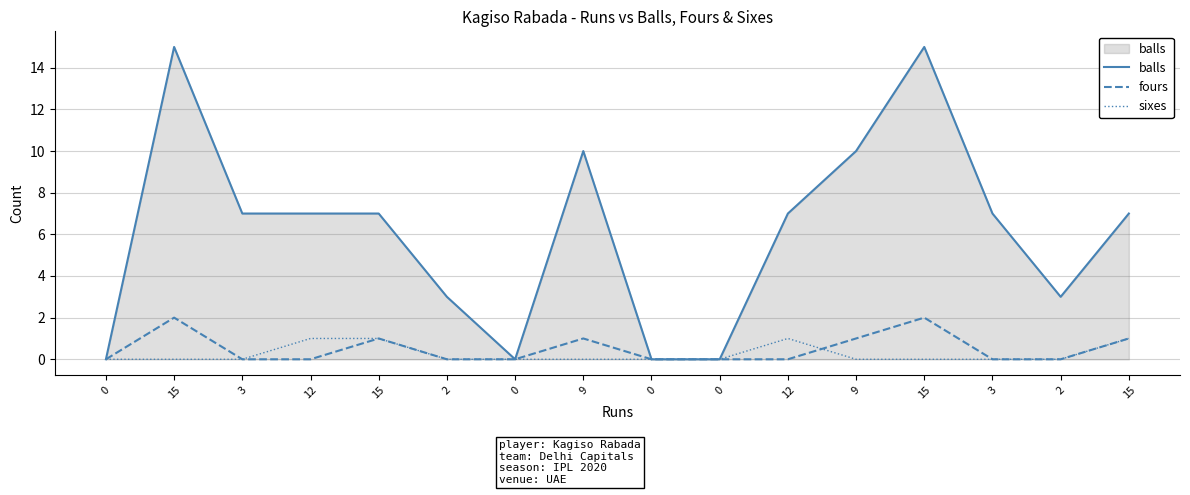

How many lines are shown in the chart?

3